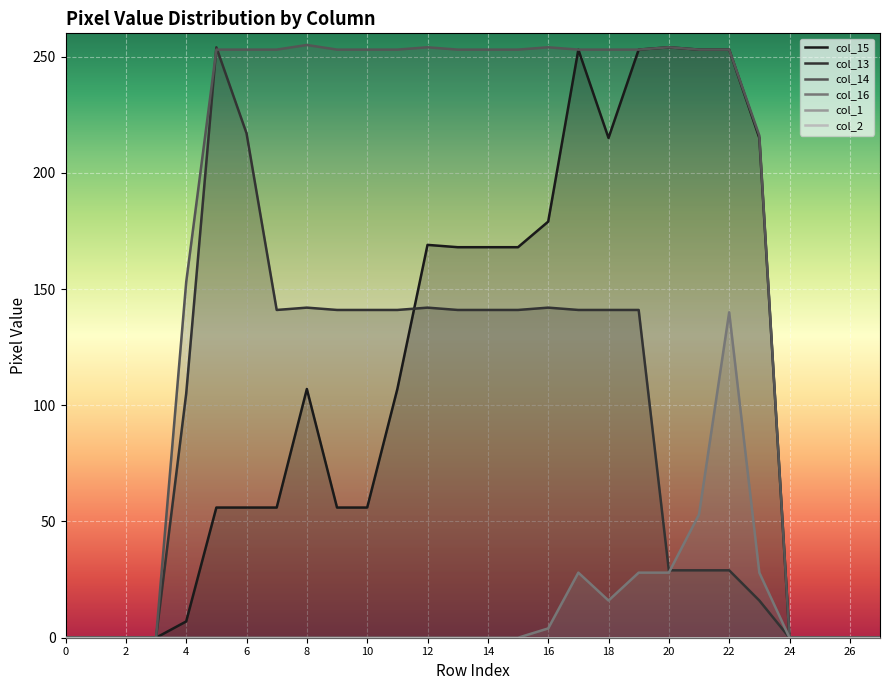

The value of col_13 at 18 is 141. True or false?

True